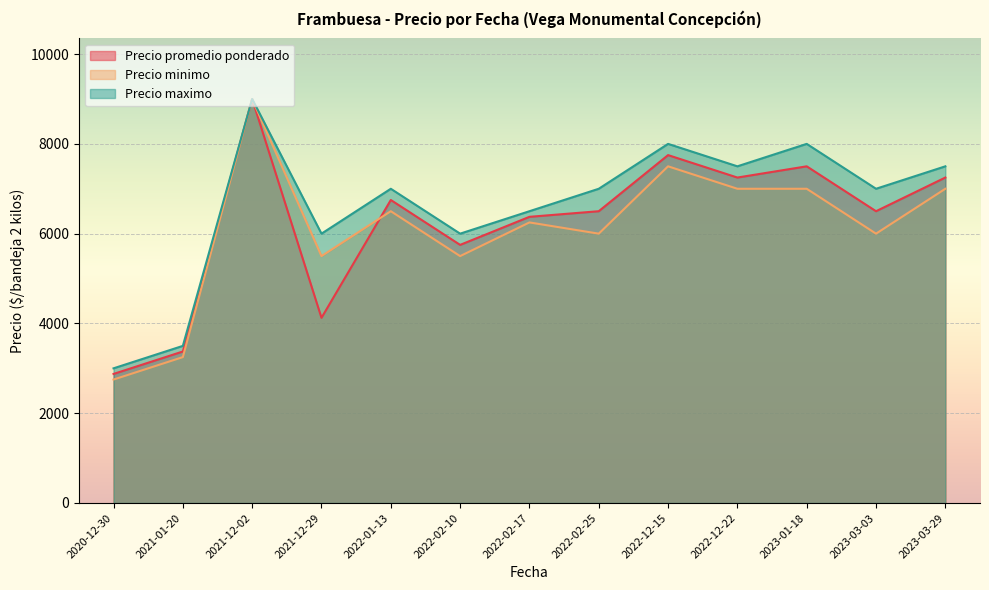

Does the chart display data point markers on the line(s)?

No